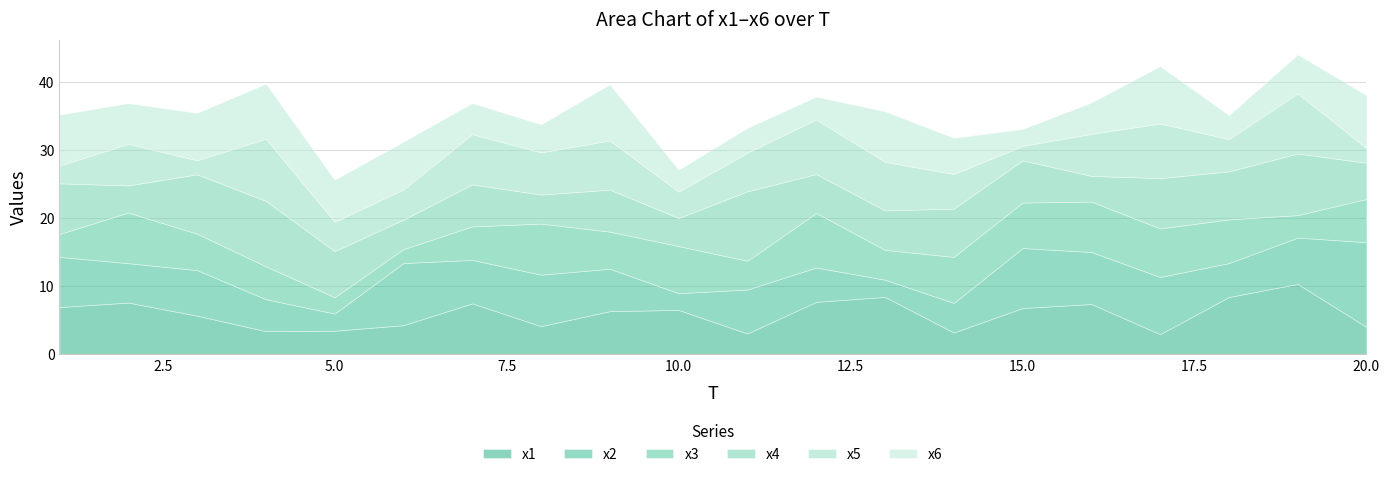

Where is x1 nearest to the value 6?

3